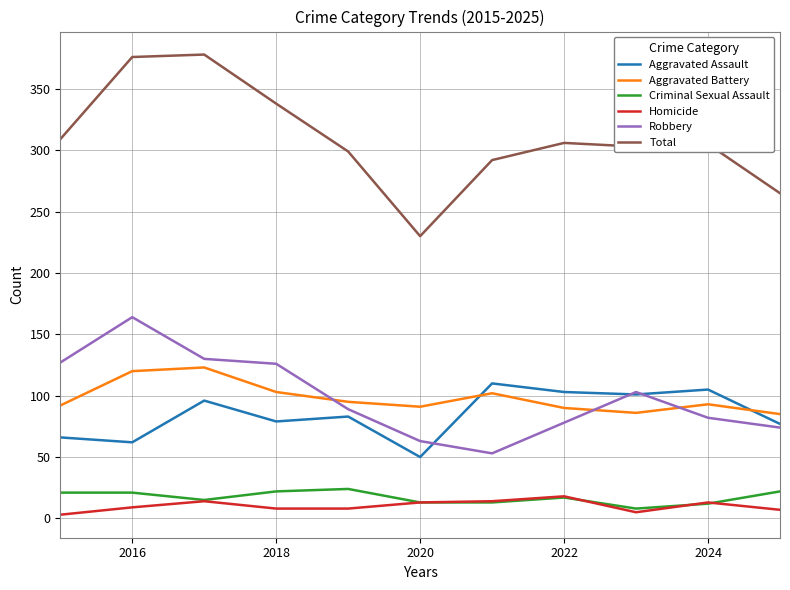

True or false: Homicide and Aggravated Battery intersect in this chart.

False